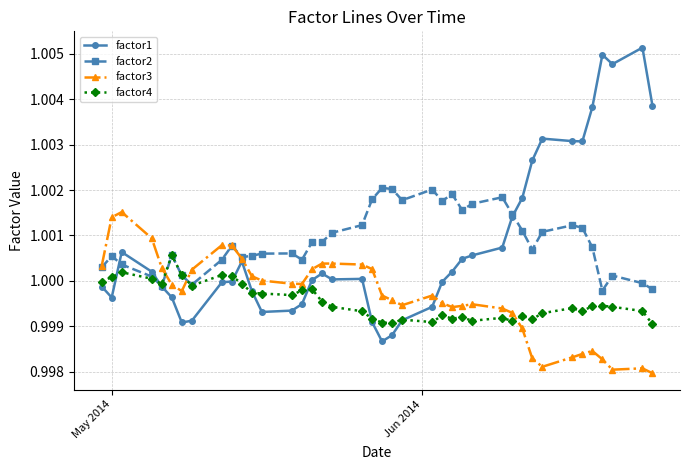

Which series has the widest spread of values?

factor1